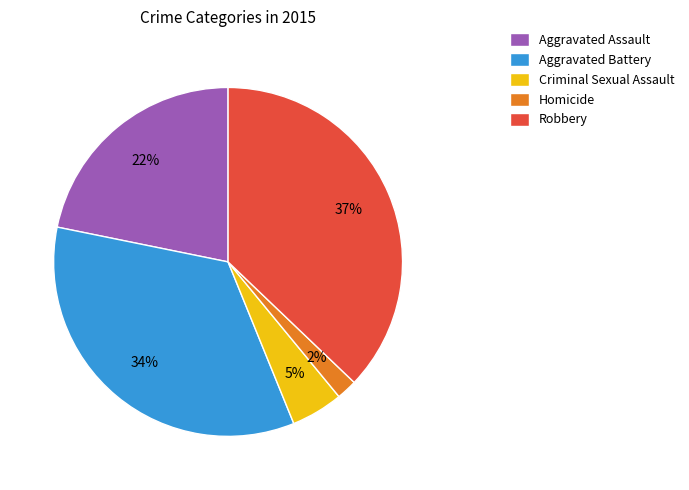

Does Criminal Sexual Assault account for over 50% of the chart?

No